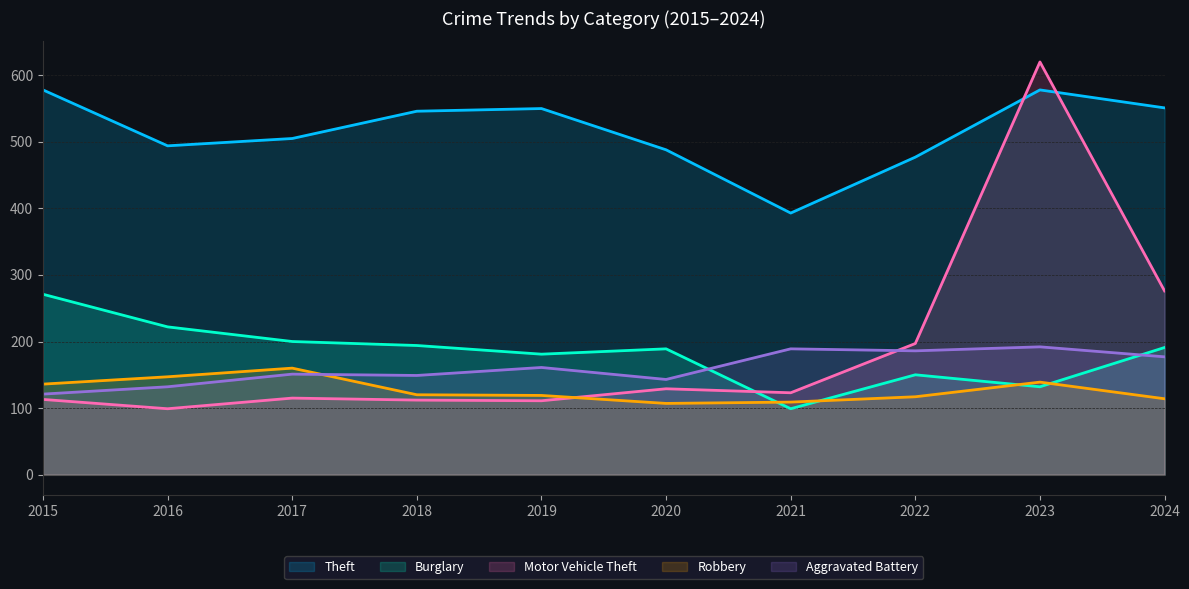

Where do Aggravated Battery and Burglary first cross each other?

2020 and 2021